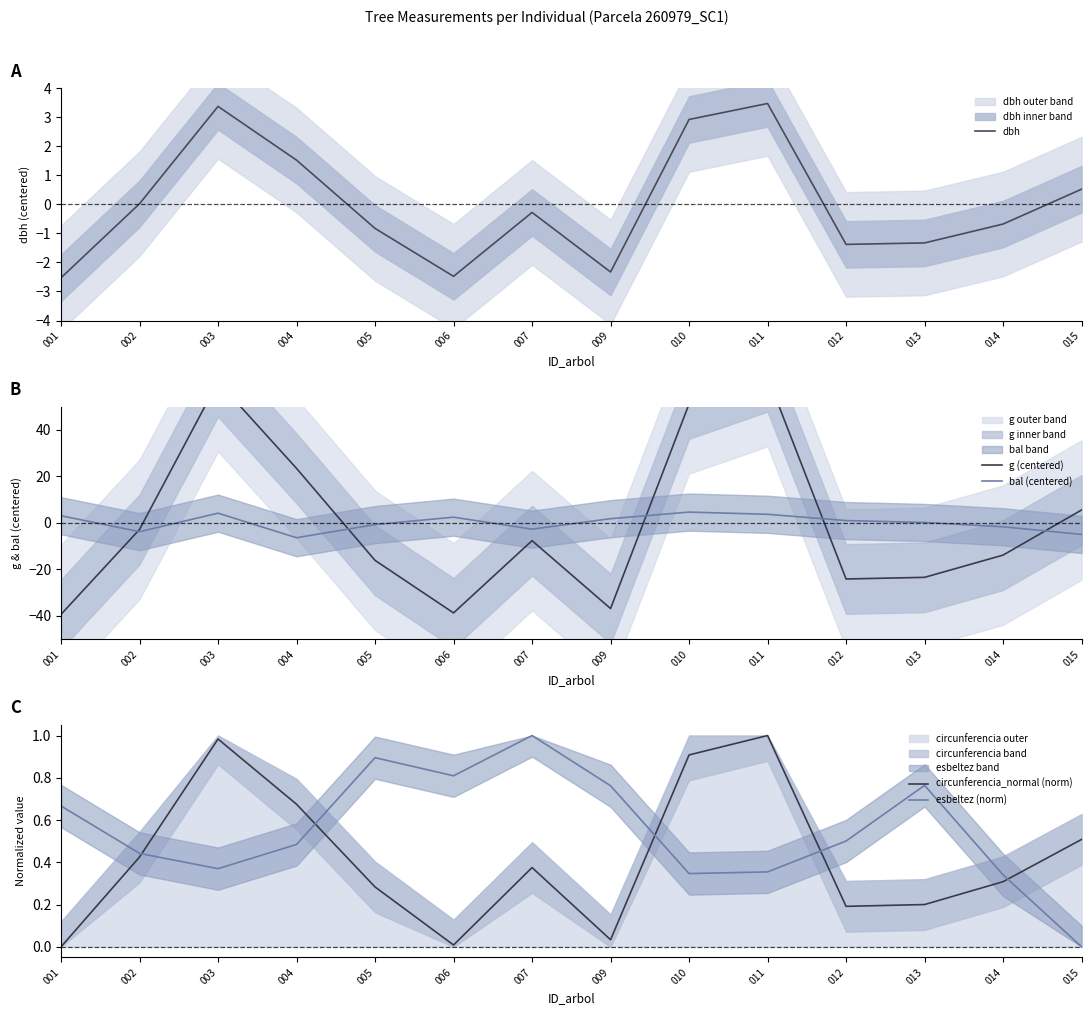

What is the difference between the second highest and minimum values in the dbh series?

5.9